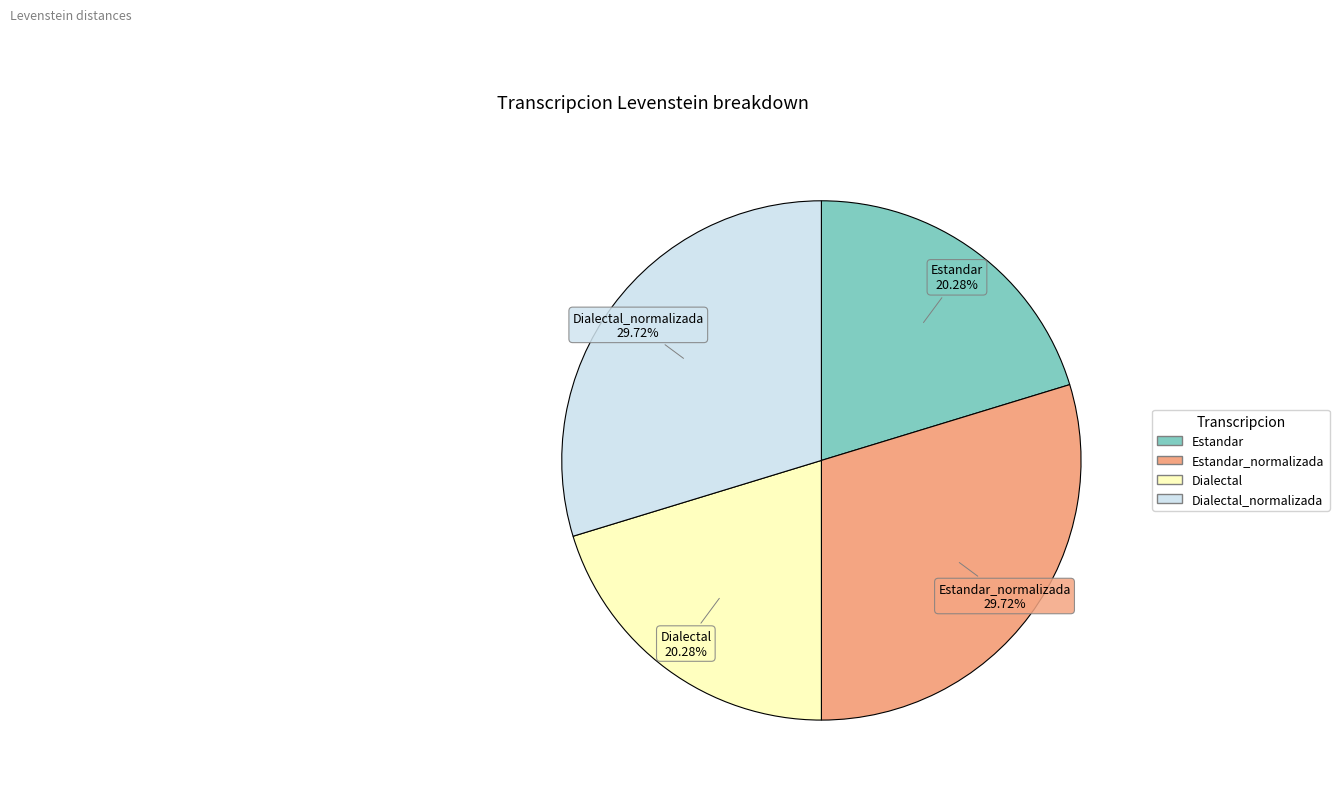

What is the ratio of the value at Estandar to the value at Estandar_normalizada?

0.7